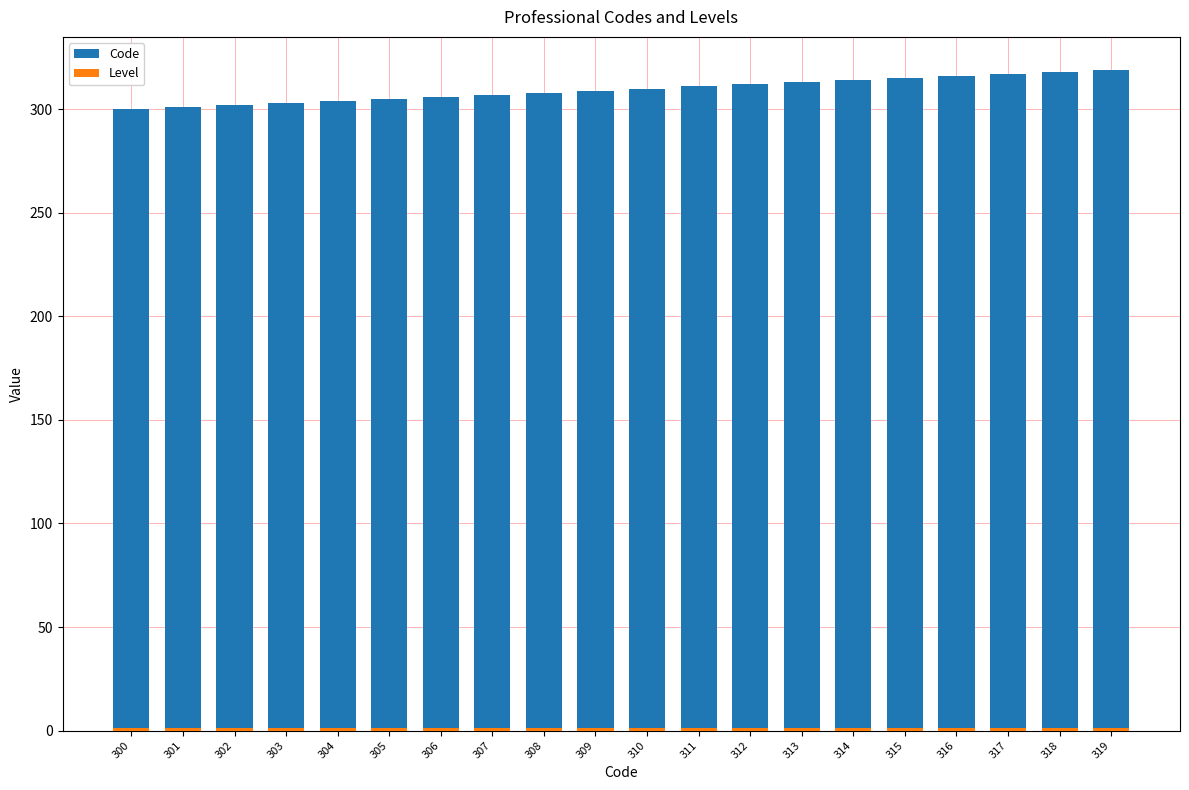

The value of Code at 312 is 521. True or false?

False